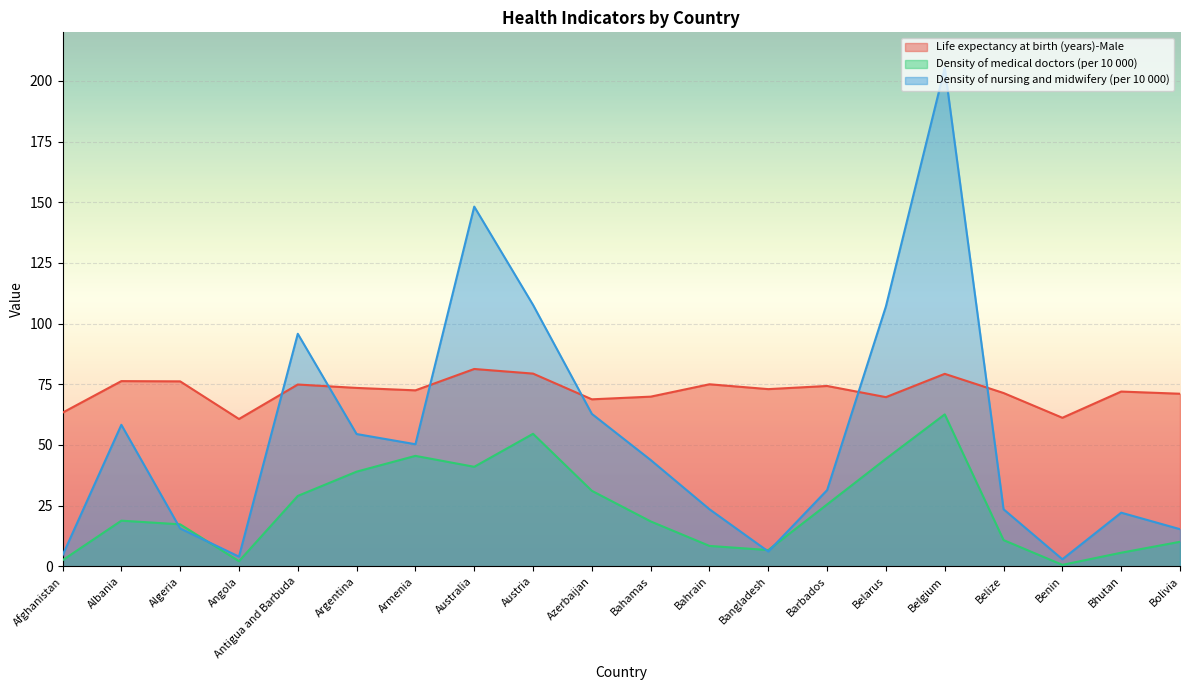

At how many categories does at least one series exceed 192?

1